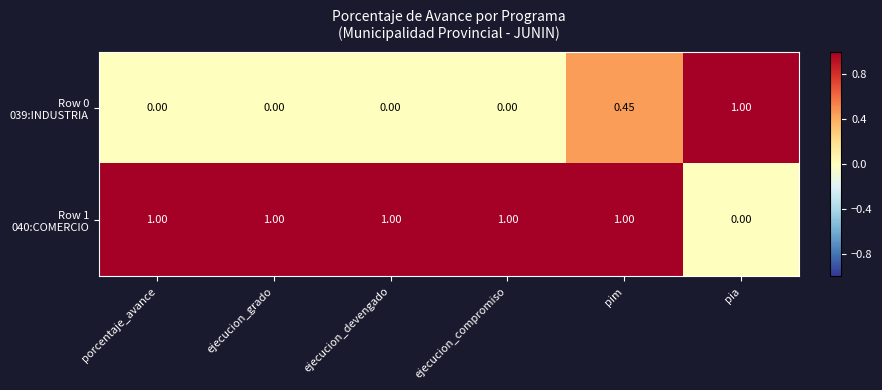

At which category is the sum across all series the highest?

pim